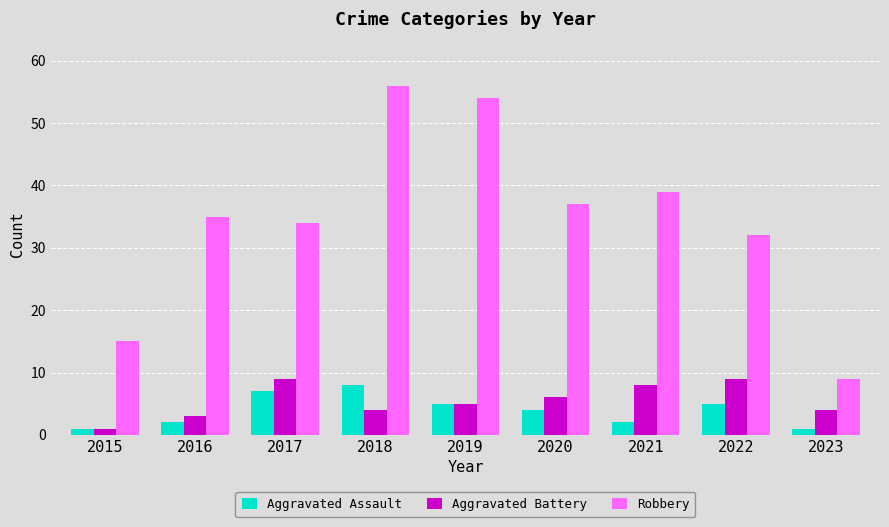

What is the average value of the Aggravated Battery series?

5